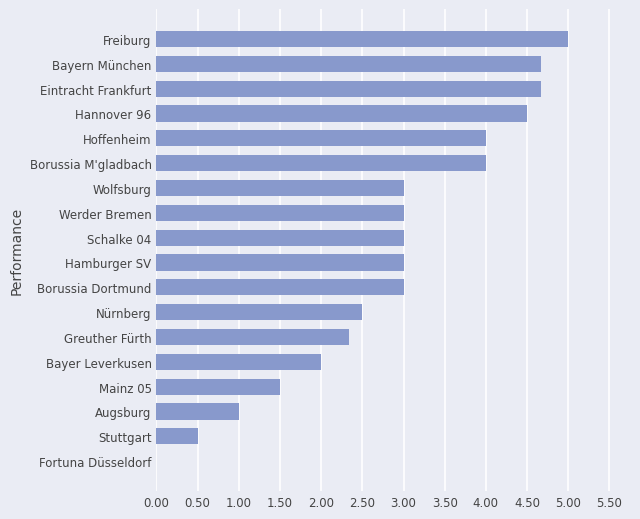

Count the number of data series in this chart.

1